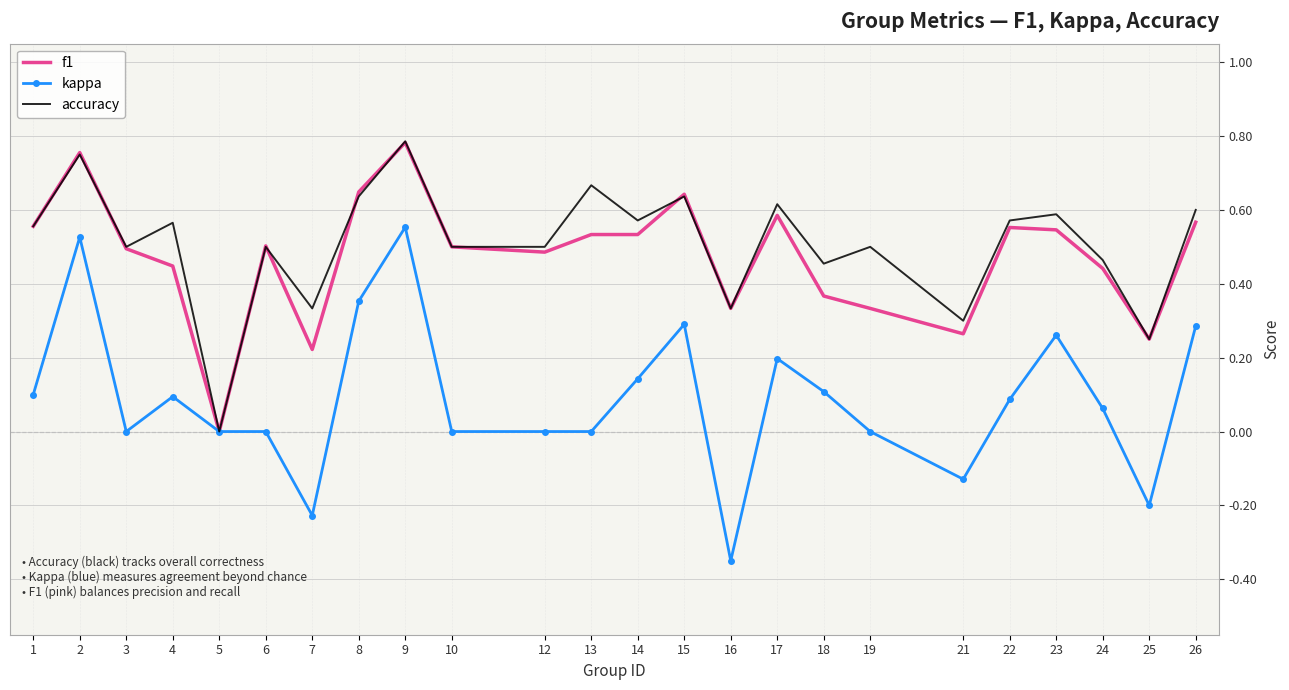

The value of kappa at 7 is -0.1. True or false?

False